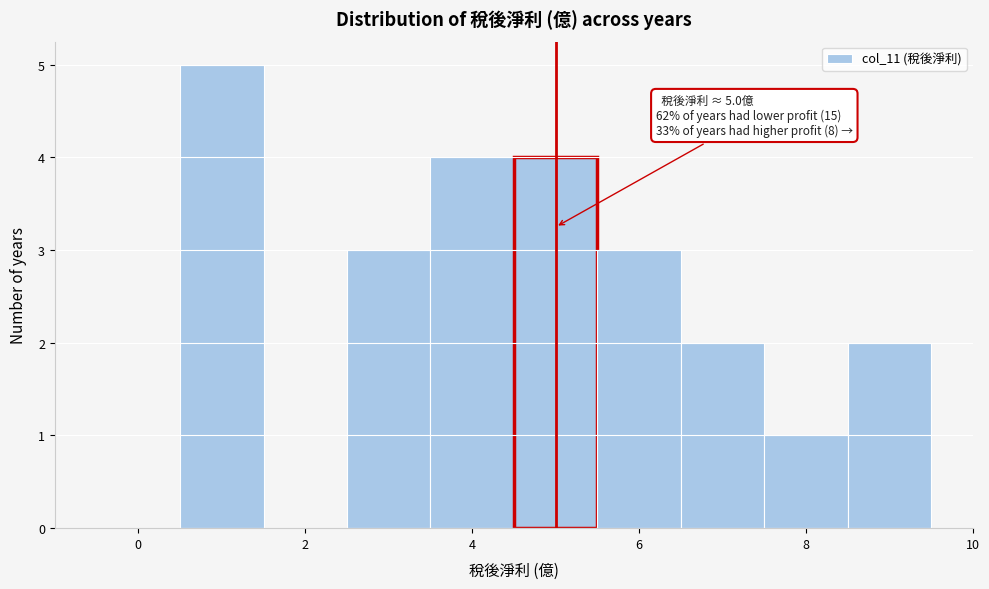

Over which range of the x-axis is the bar tallest?

0.5 to 1.5